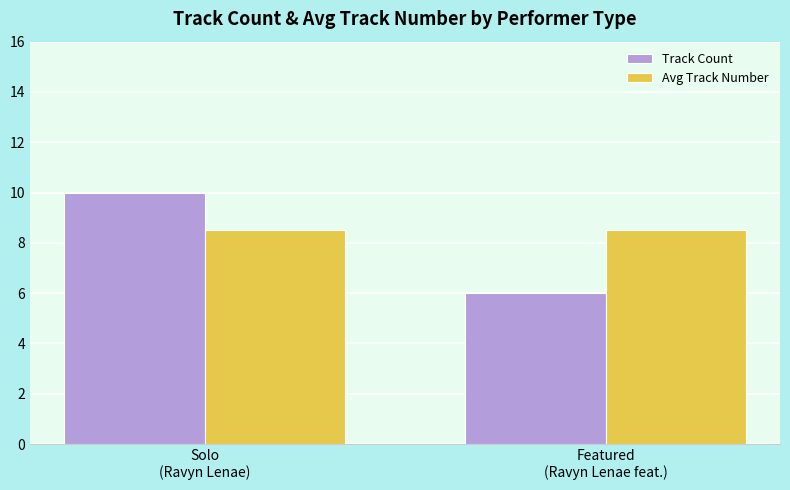

Are the bars horizontal?

No